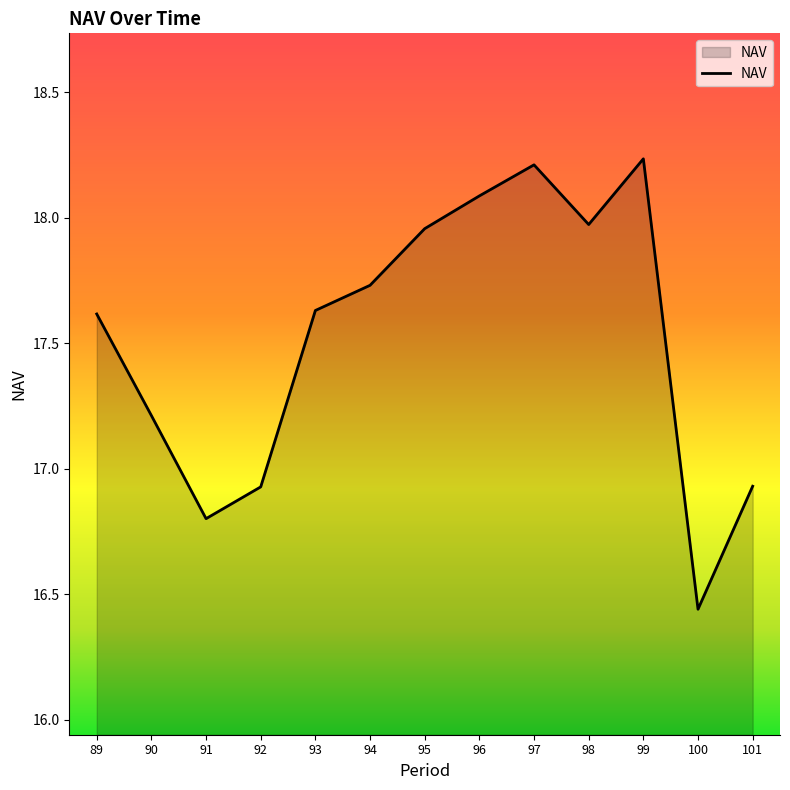

At which category does the chart reach its peak across all series?

99